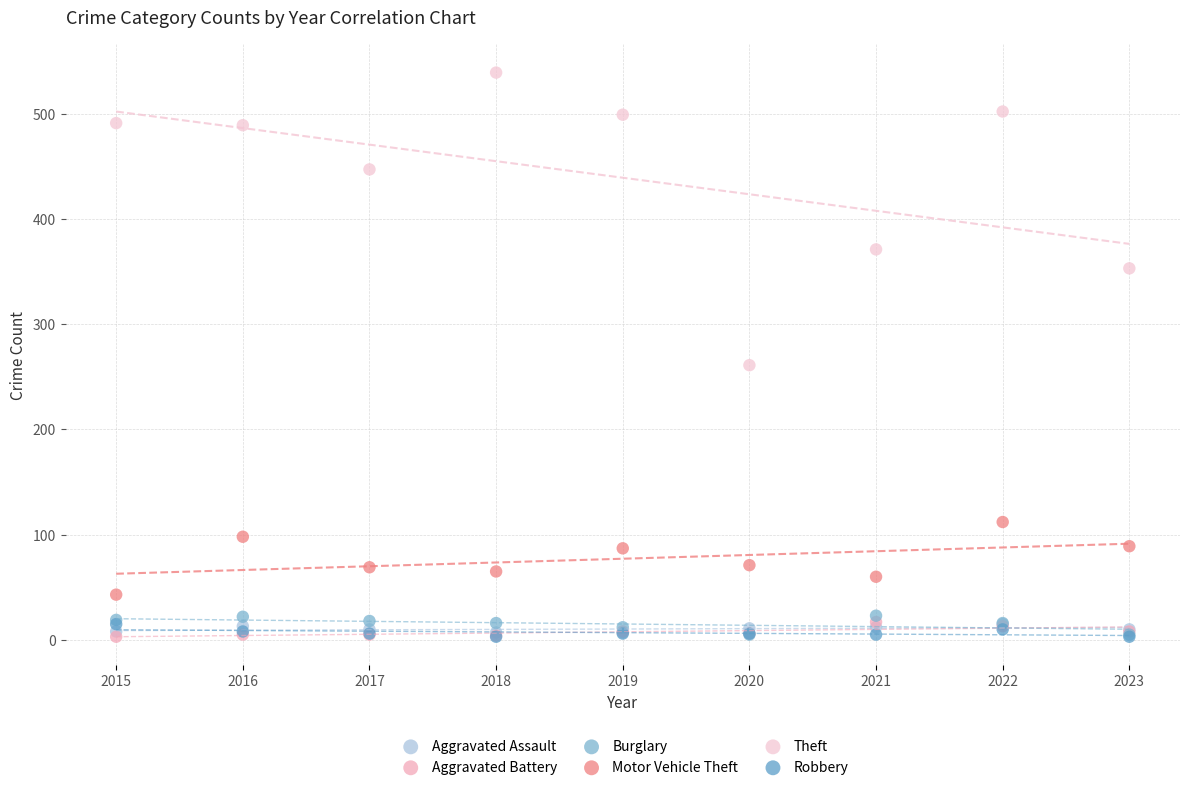

Across all series, what Y value is closest to 271?

261